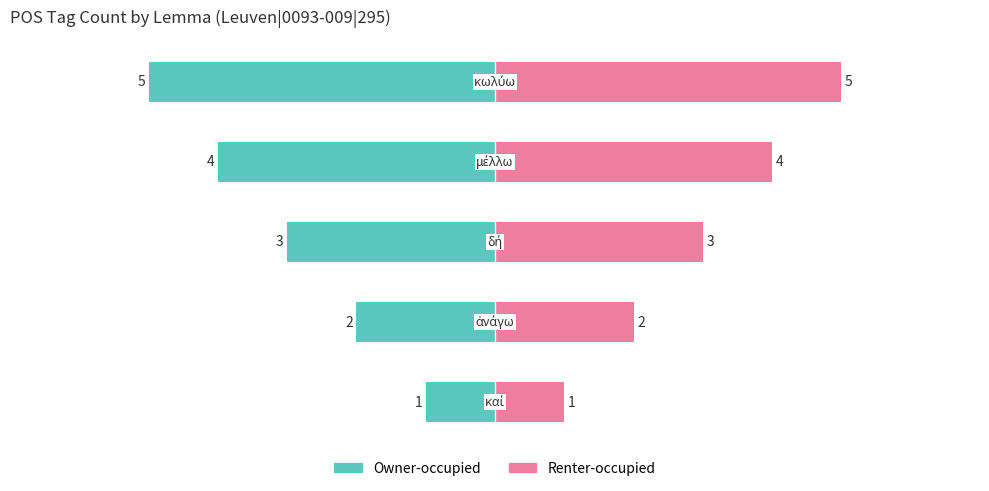

What is the average value of the Owner-occupied series?

-3